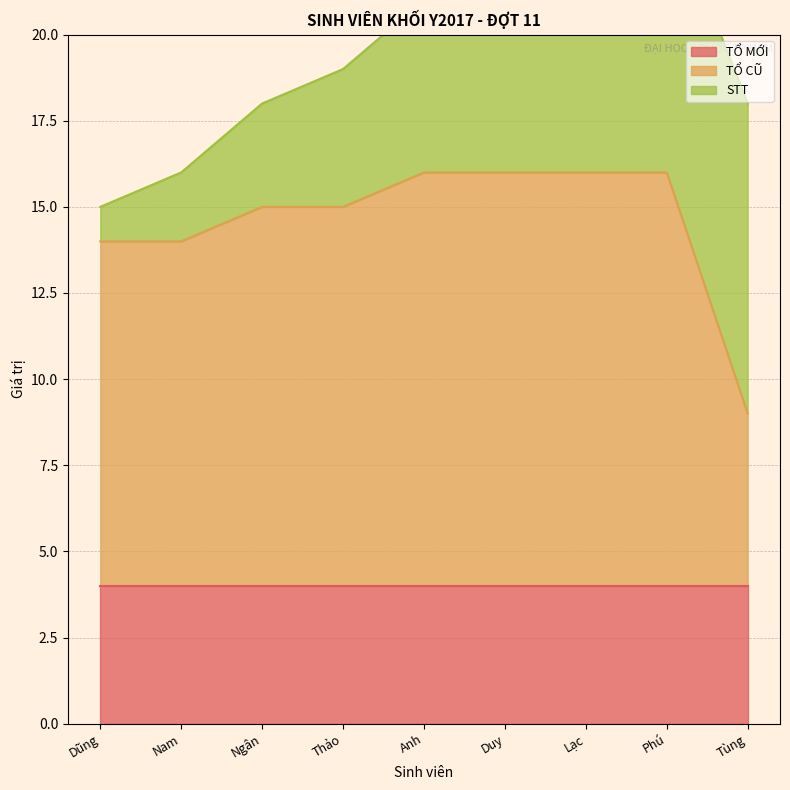

True or false: STT and TỔ MỚI cross at least once.

False